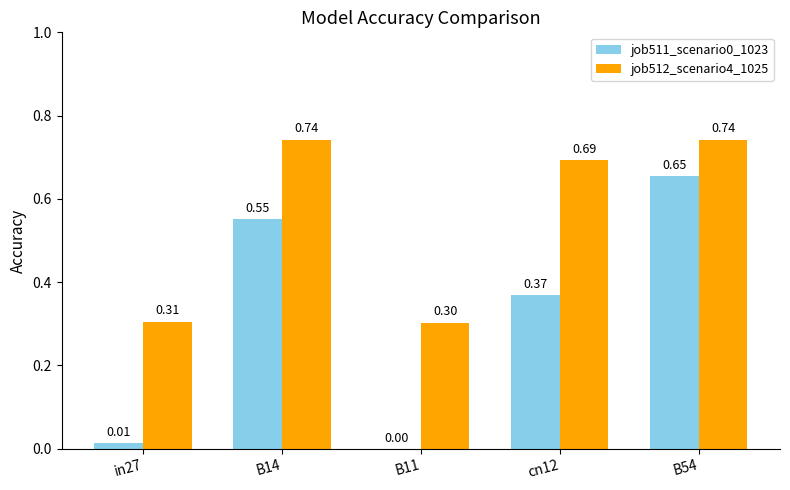

What is the sum of all job512_scenario4_1025 values?

2.8